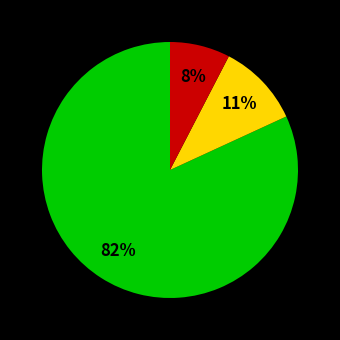

Is there any slice that represents more than half of the pie?

Yes